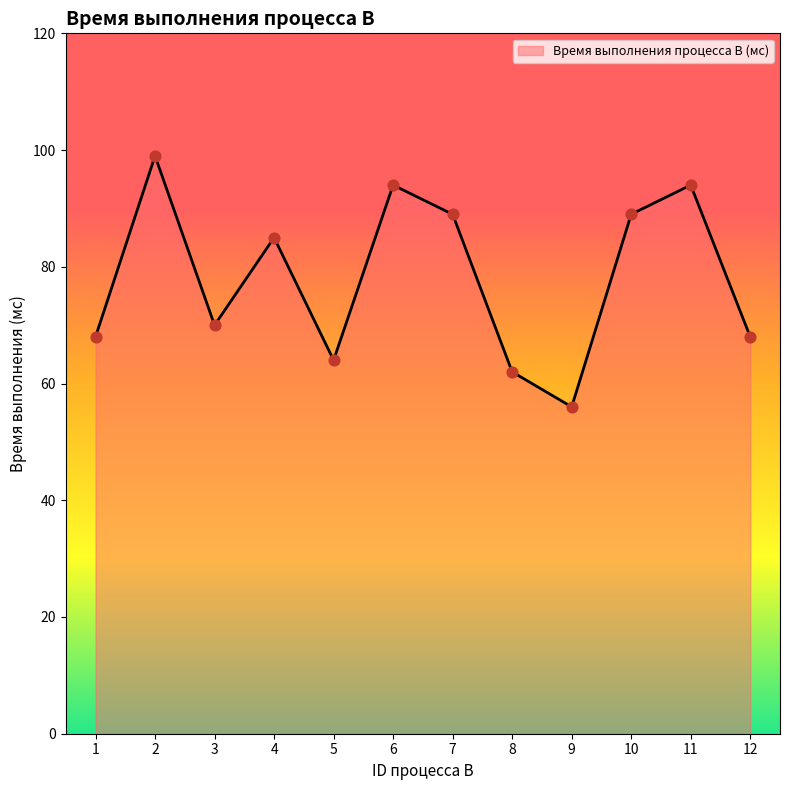

What is the change in value from 2 to 6?

-5